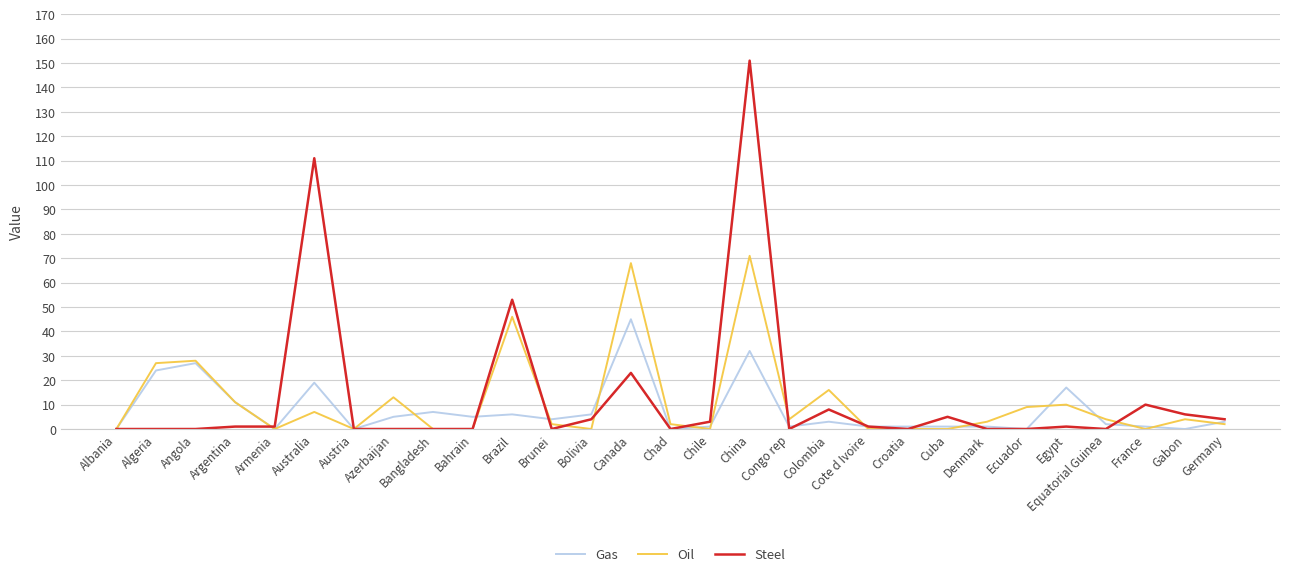

In Oil, how many points are higher than both neighbors (excluding endpoints)?

9